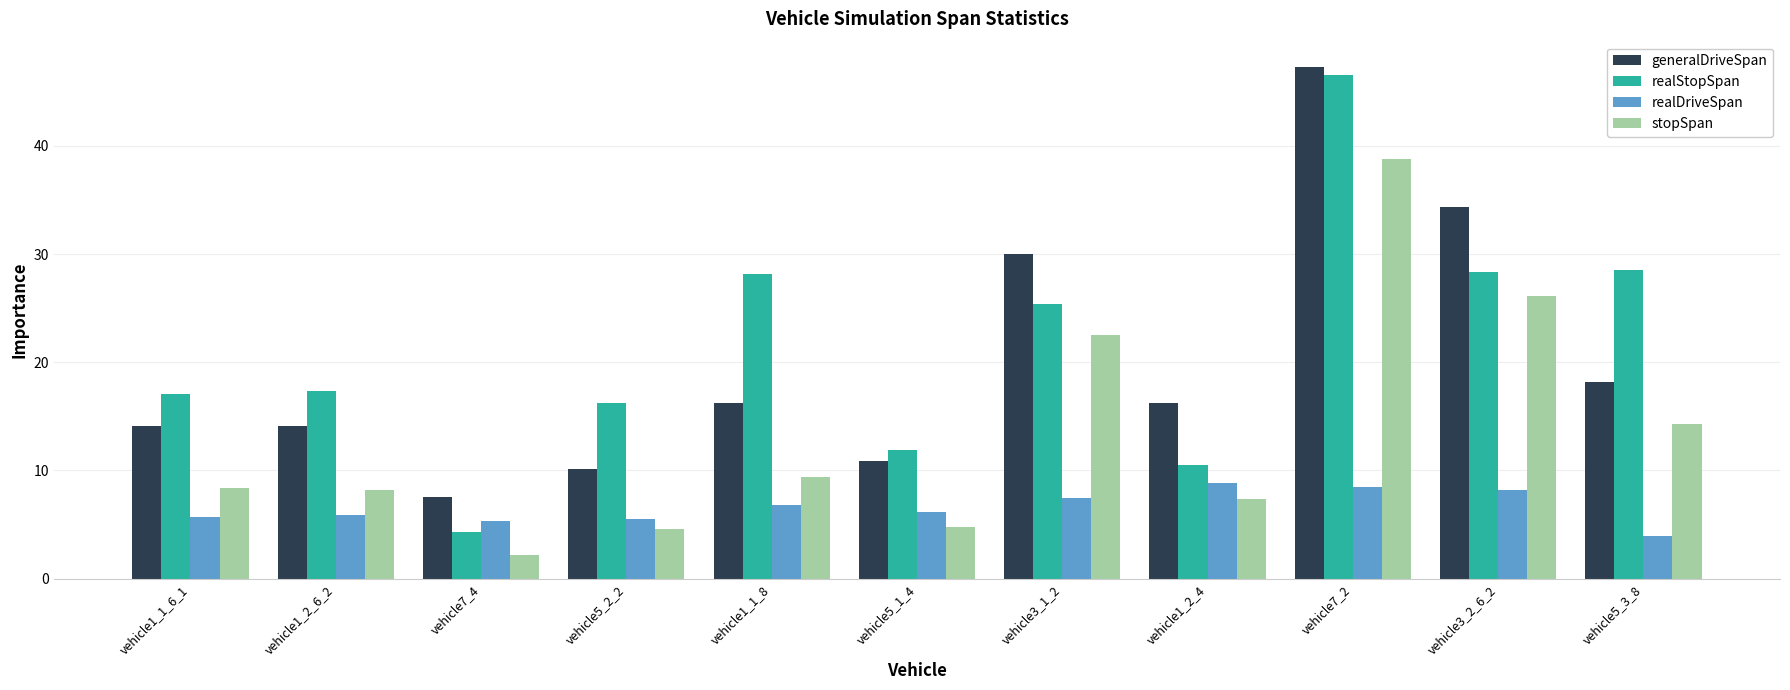

Which series has the largest total across all categories?

realStopSpan